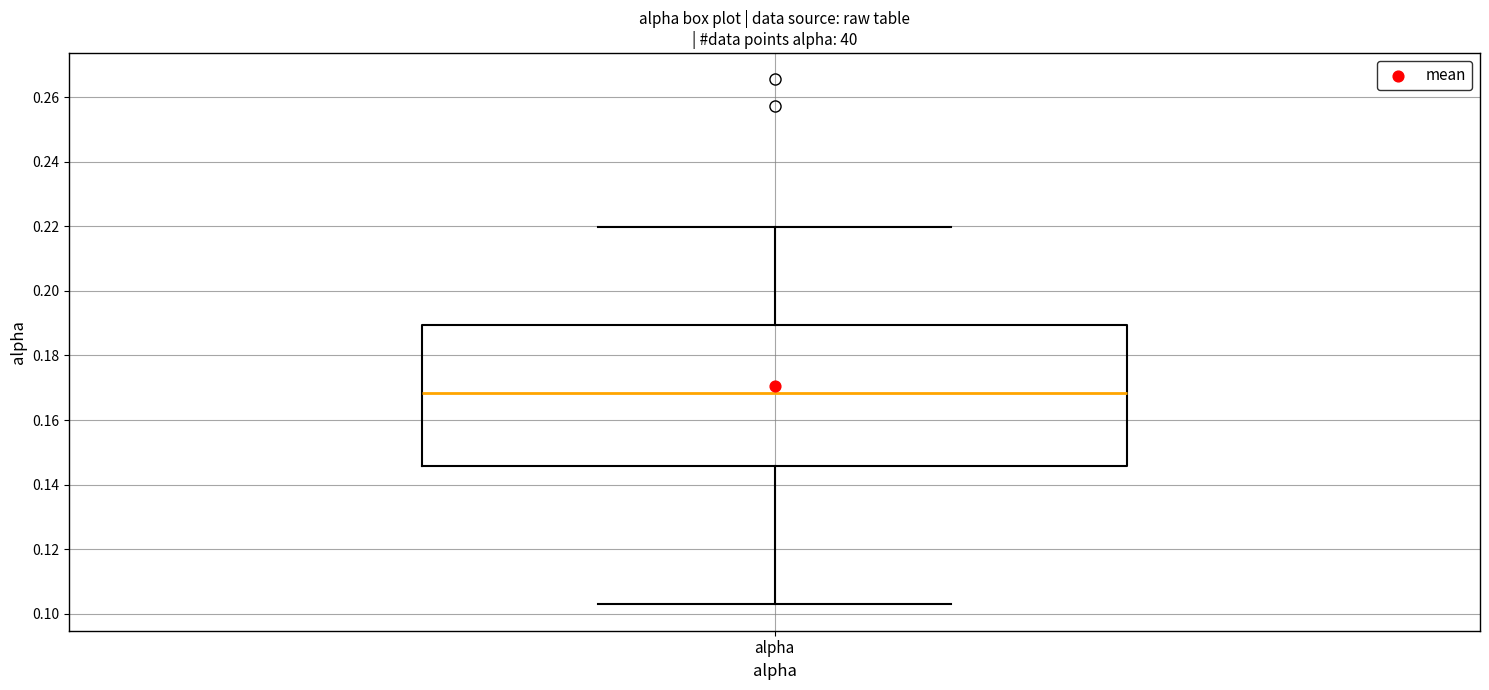

Where does the median line of the box for alpha sit on the y-axis? The values are not printed on the chart, so give them approximately, as read against the axis.

0.168